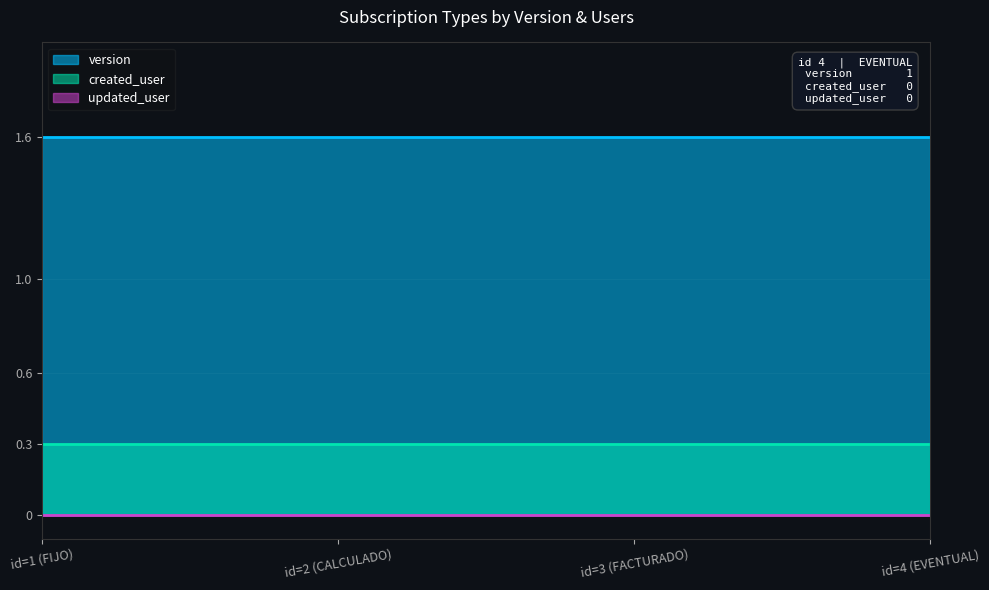

Is the value of updated_user at 3 greater than the value of version at 1?

No